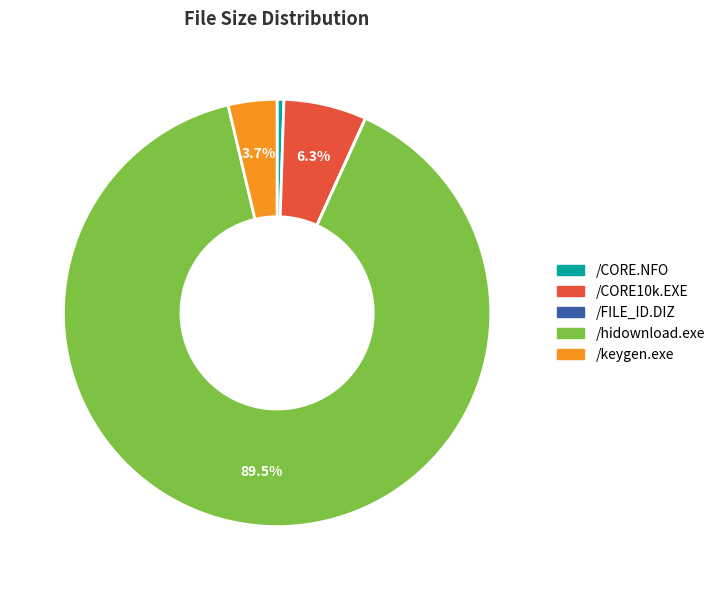

What percentage is NOT represented by /hidownload.exe?

10.5%